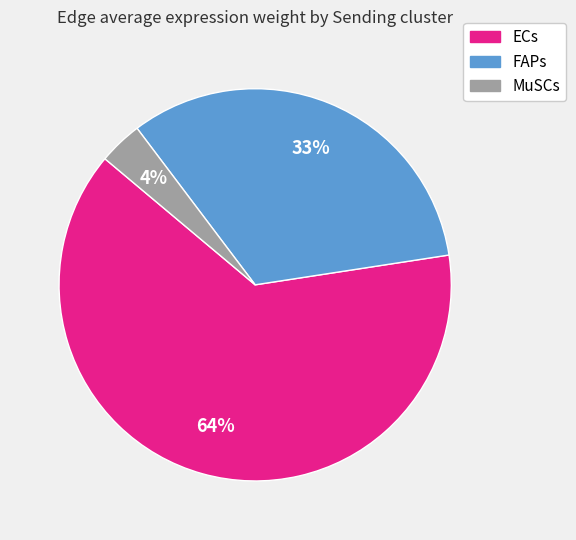

Count the number of slices in the pie.

3